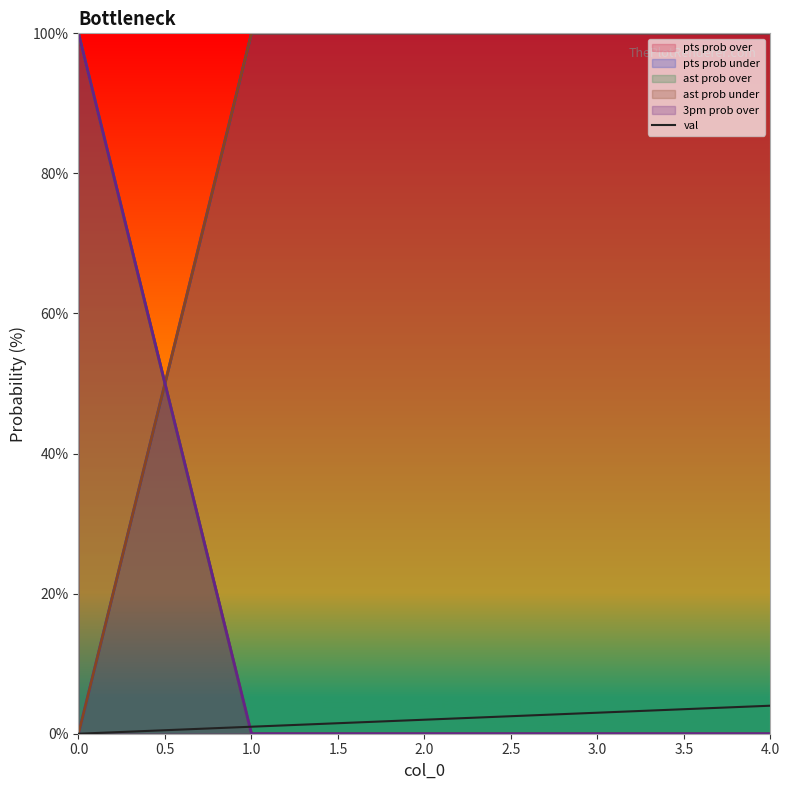

The value at 0.0 is 0. True or false?

True